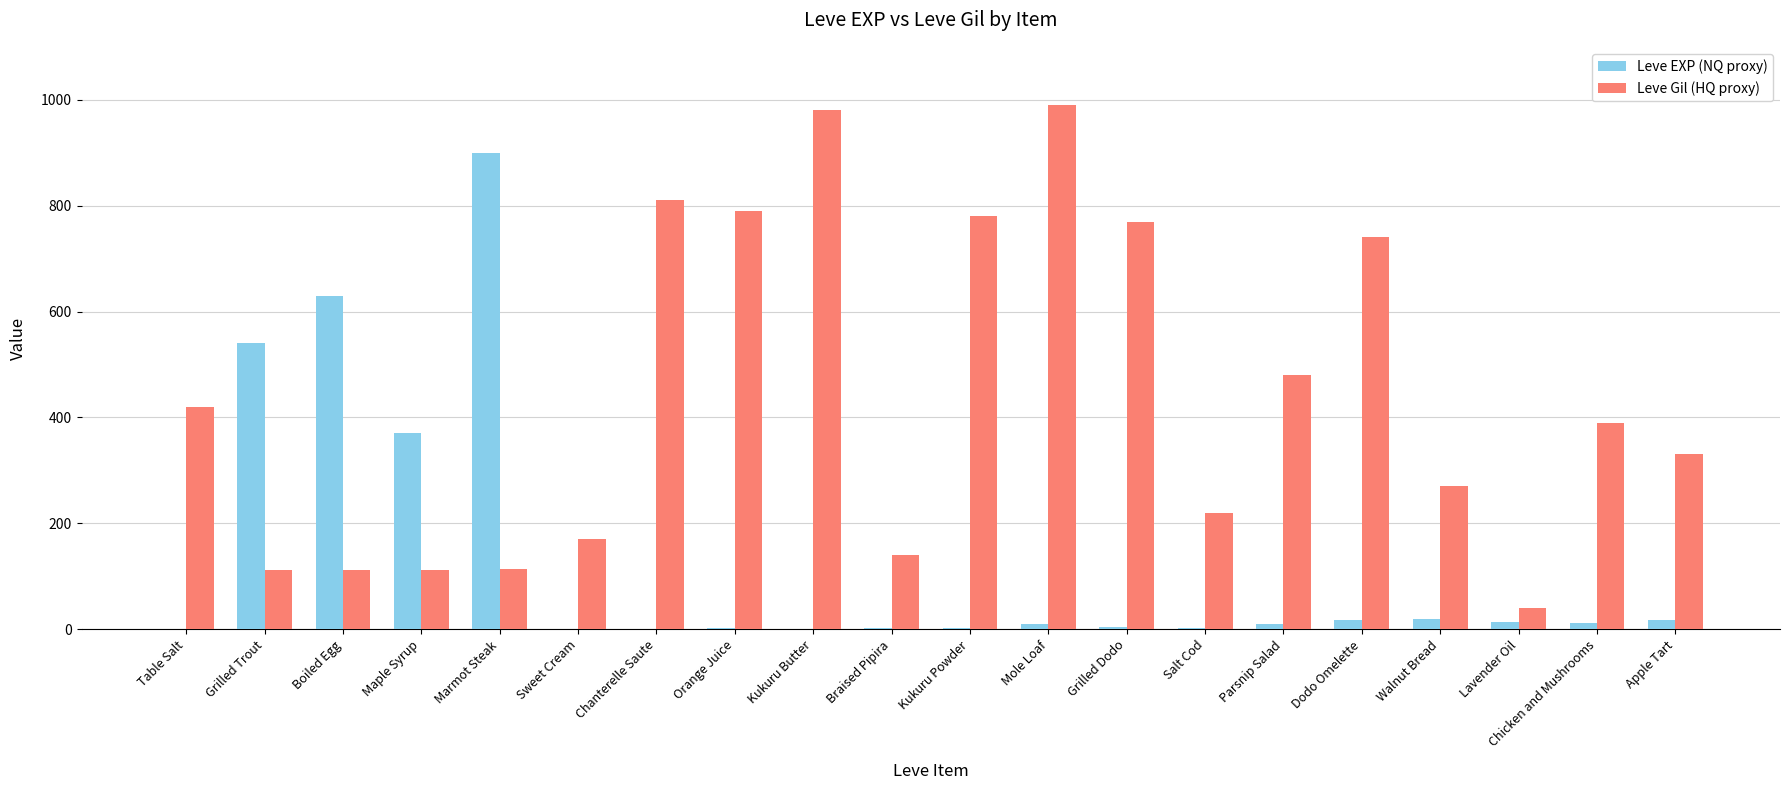

True or false: Leve Gil (HQ proxy) has a value of 170 at Sweet Cream.

True